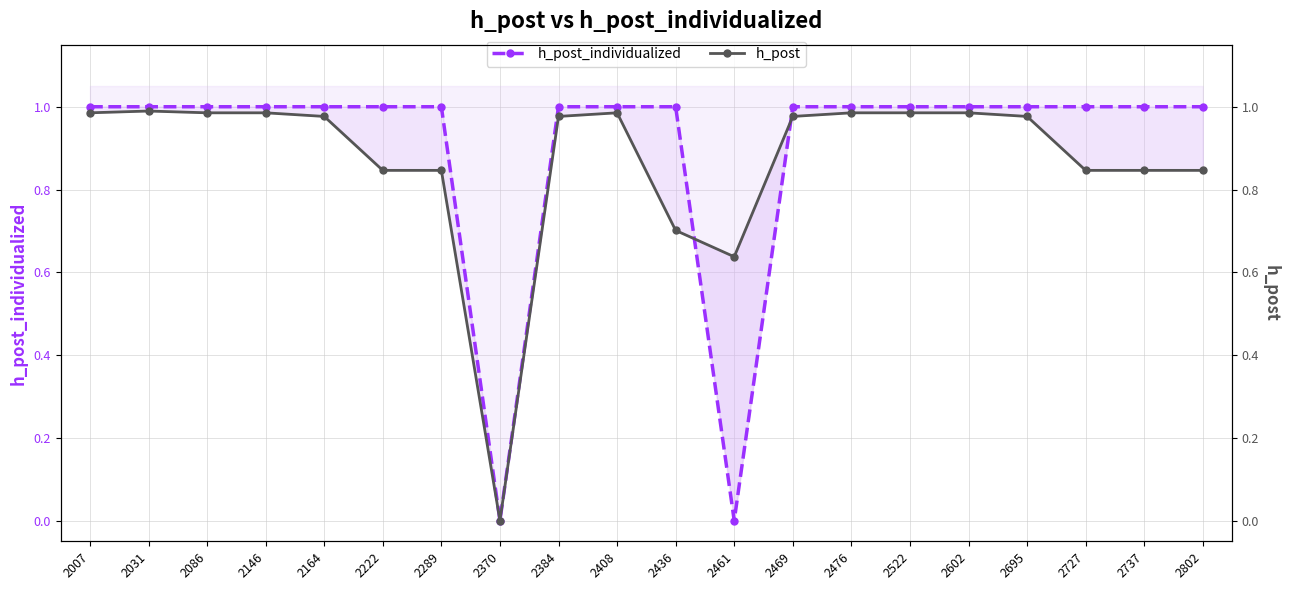

True or false: h_post and h_post_individualized cross at least once.

True